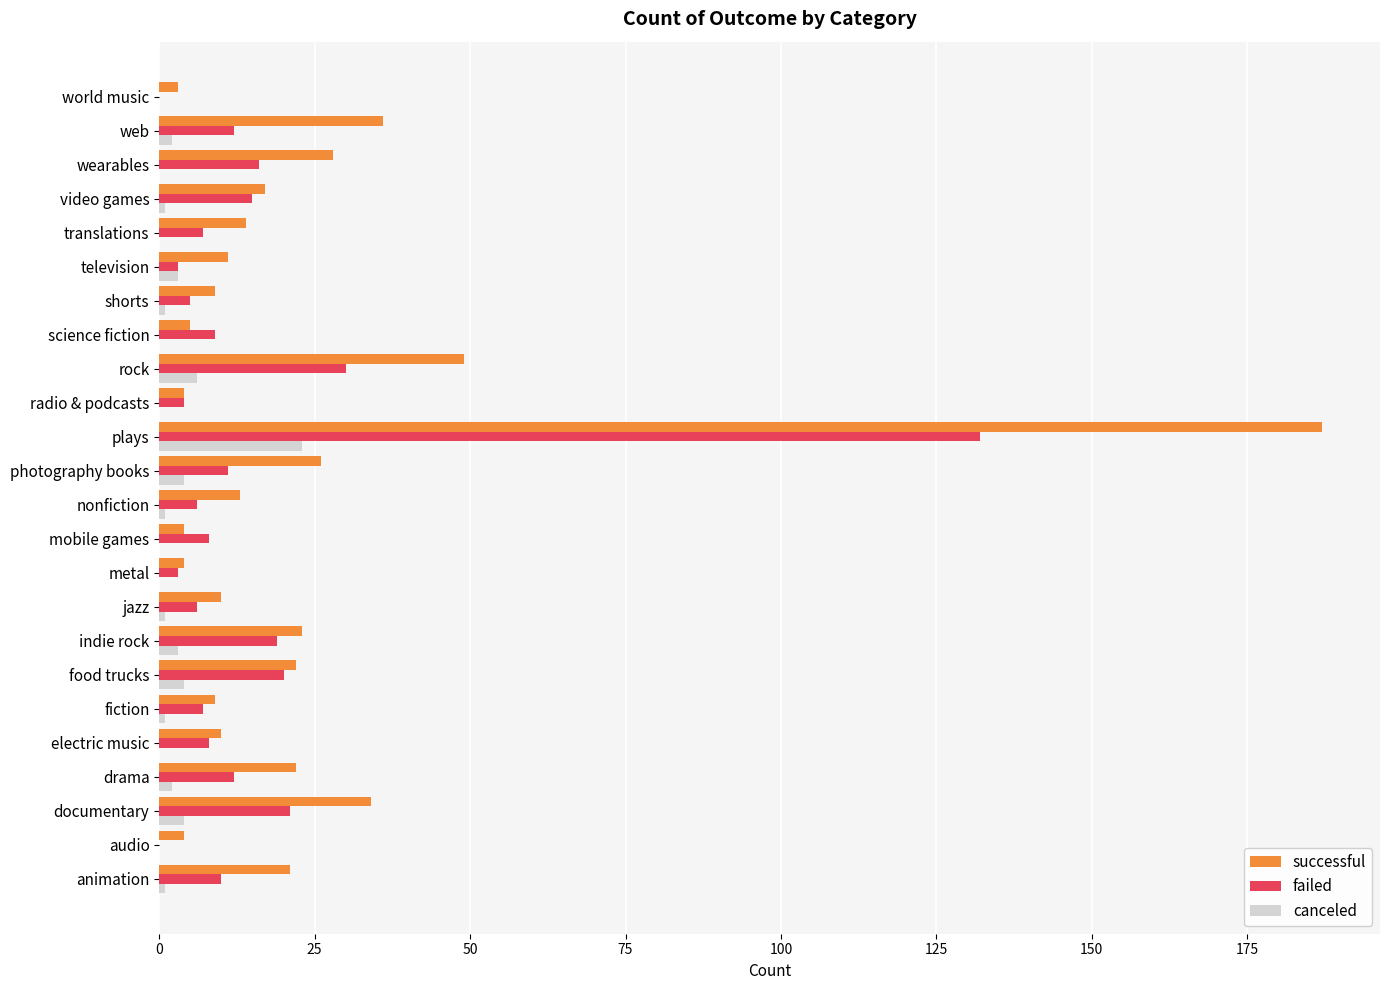

What is the highest value of the successful series?

187